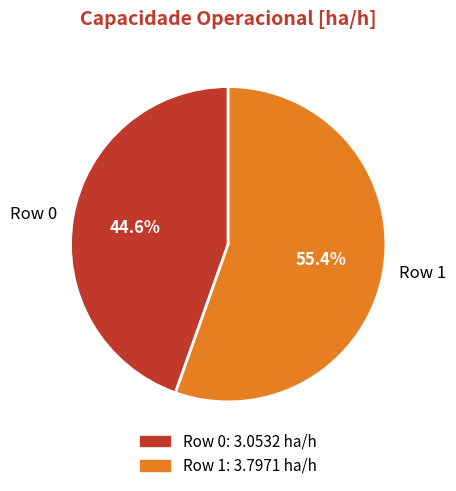

Is it true that Row 1 is 55% of the pie?

True